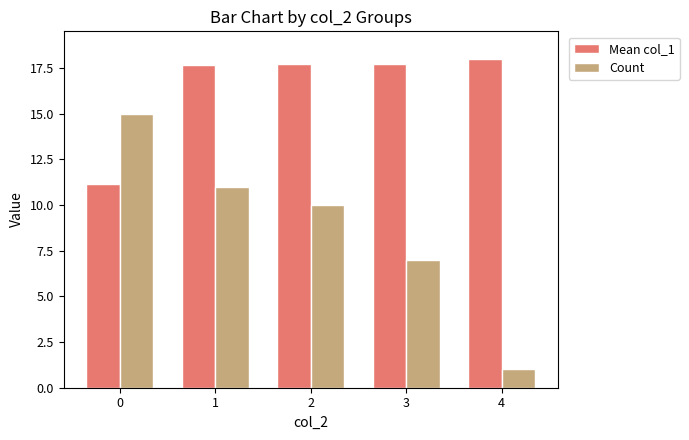

What is the sum of the Count values at 2 and 1?

21.0